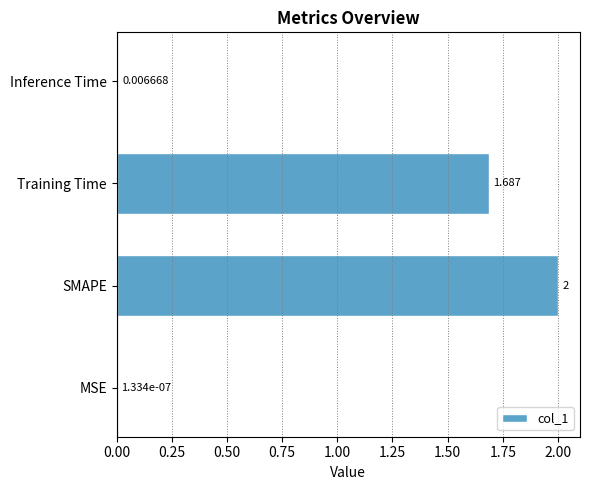

At which label is the value closest to 1?

Training Time